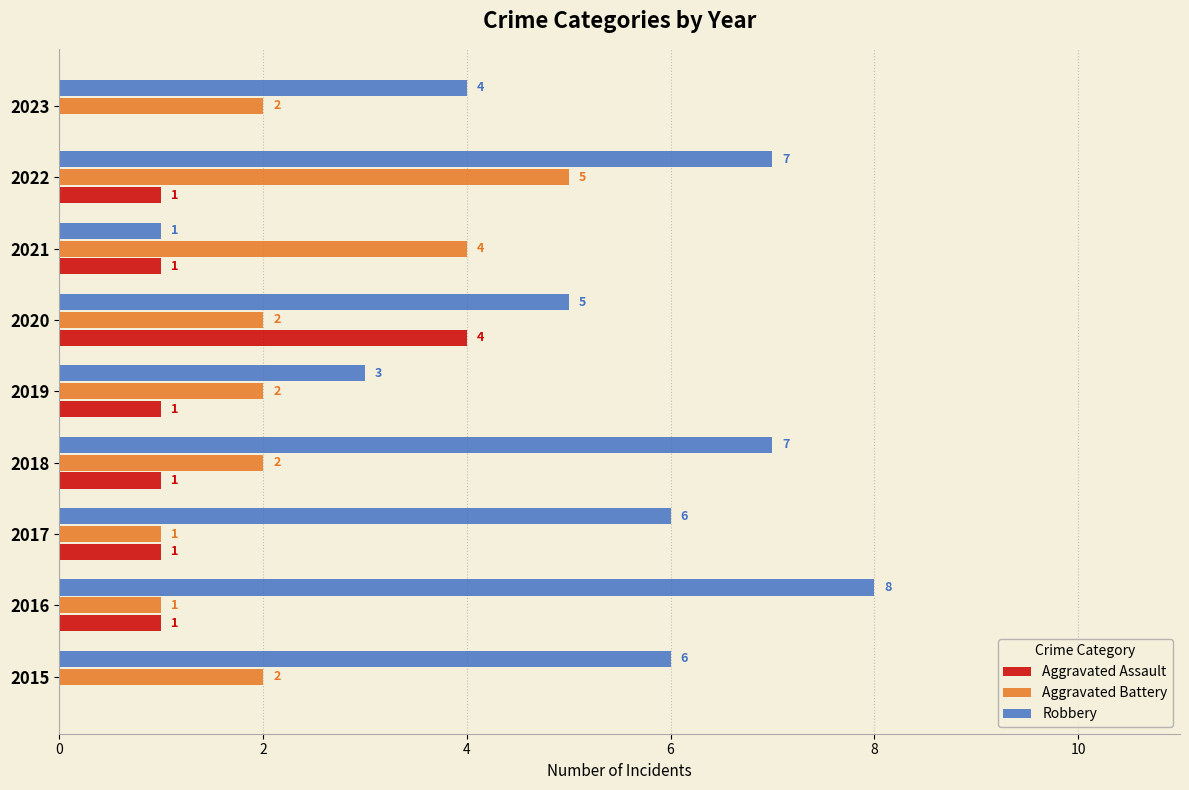

What is the average value of the Robbery series?

5